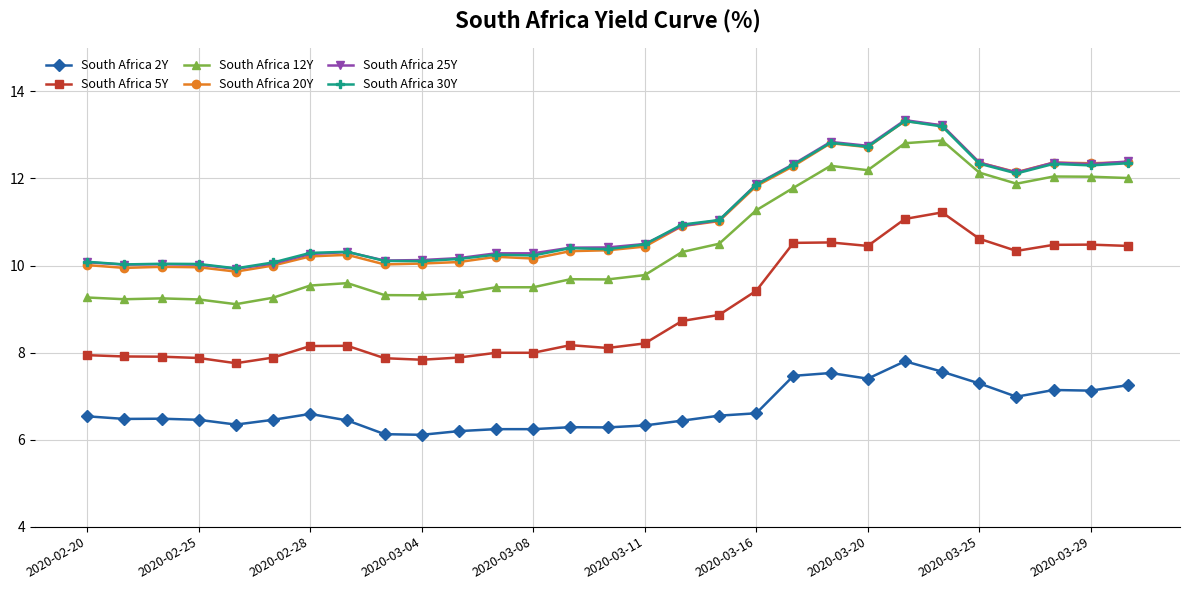

What is the maximum value shown in the chart?

13.3